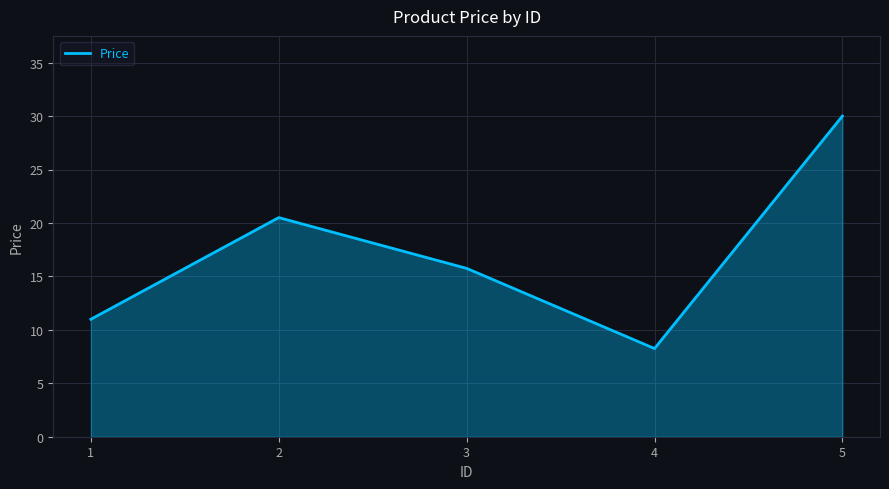

What is the greatest value displayed?

30.0